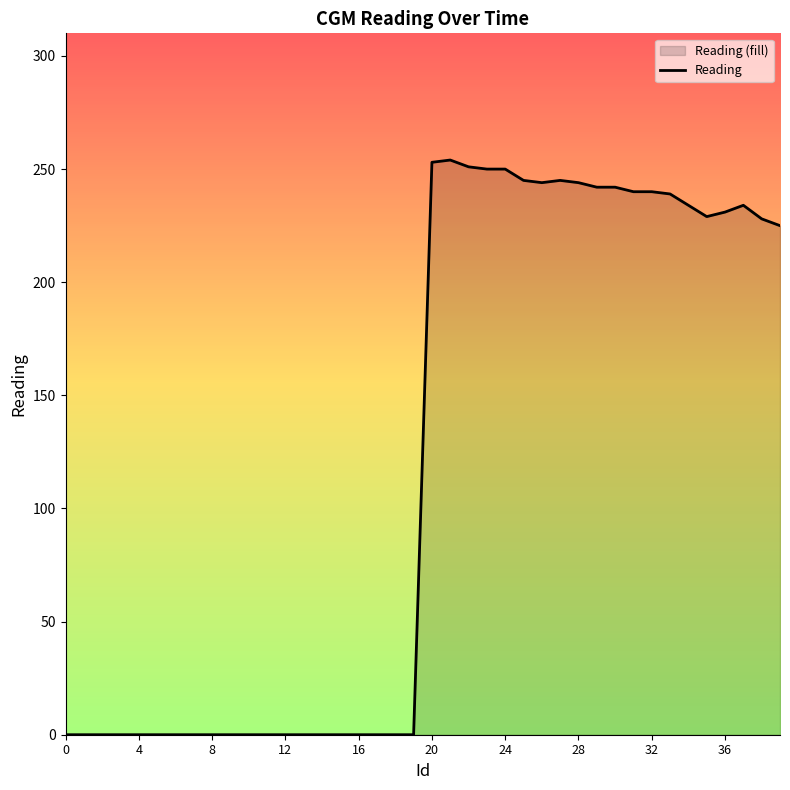

The chart shows a value of 244 at 28. True or false?

True